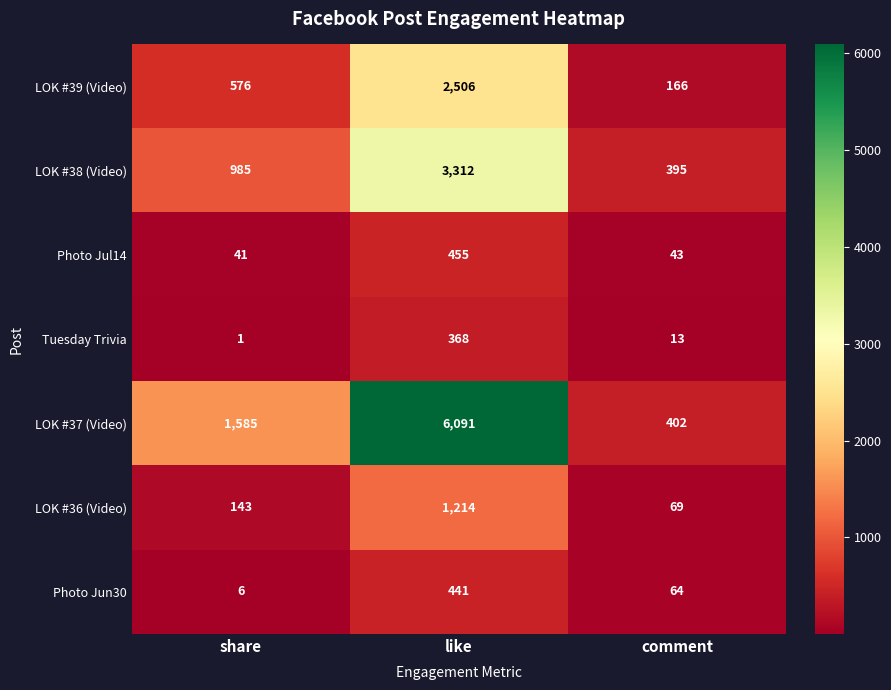

List the labels in order of LOK #38 (Video) value, largest first.

like, share, comment